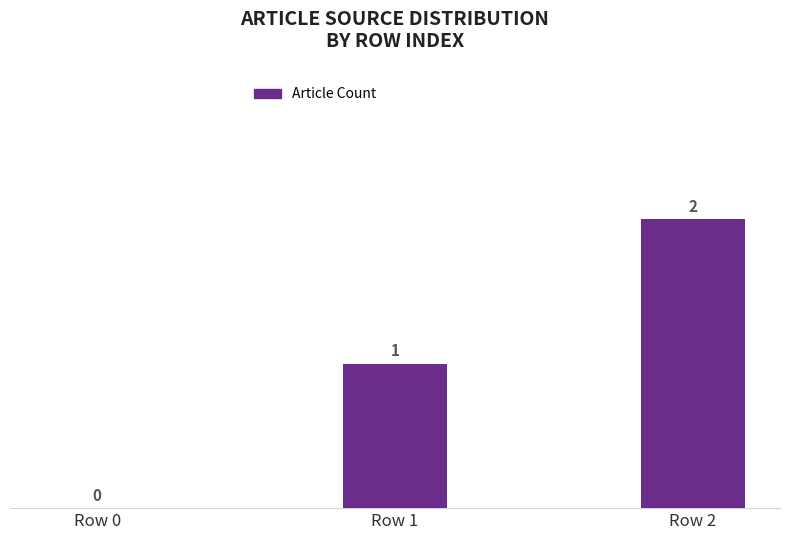

Reading left to right, list all the values displayed in this chart.

0	1	2